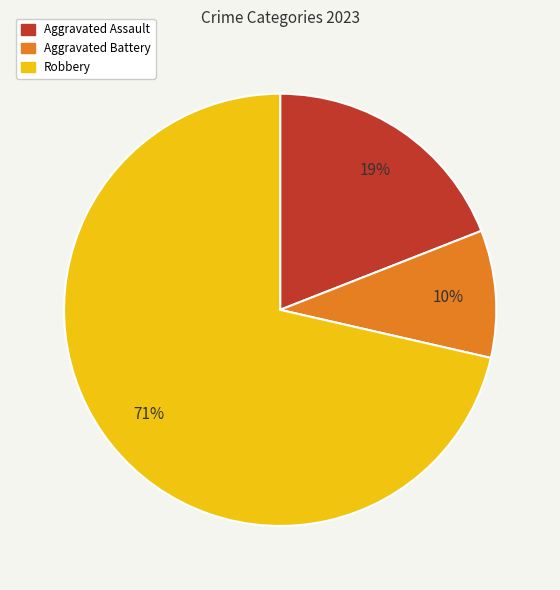

Which category accounts for the majority?

Robbery